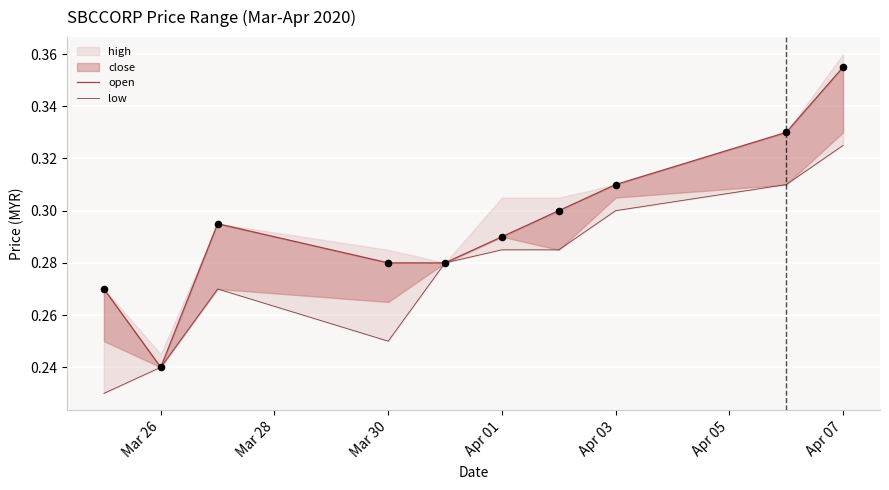

At how many categories does at least one series exceed 0?

10